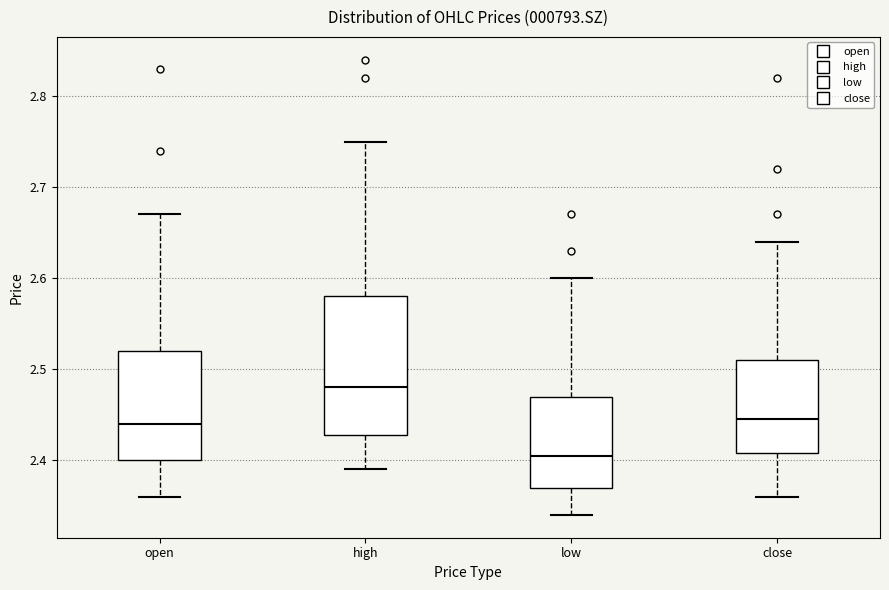

Reading left to right, transcribe this box plot: for each box, give where its median line is, the range the box spans, and where its two whiskers end, as read against the y-axis. The values are not printed on the chart, so give them approximately, as read against the axis.

open: median 2.44, box 2.40 to 2.52, whiskers 2.36 to 2.67
high: median 2.48, box 2.43 to 2.58, whiskers 2.39 to 2.75
low: median 2.41, box 2.37 to 2.47, whiskers 2.34 to 2.60
close: median 2.45, box 2.41 to 2.51, whiskers 2.36 to 2.64